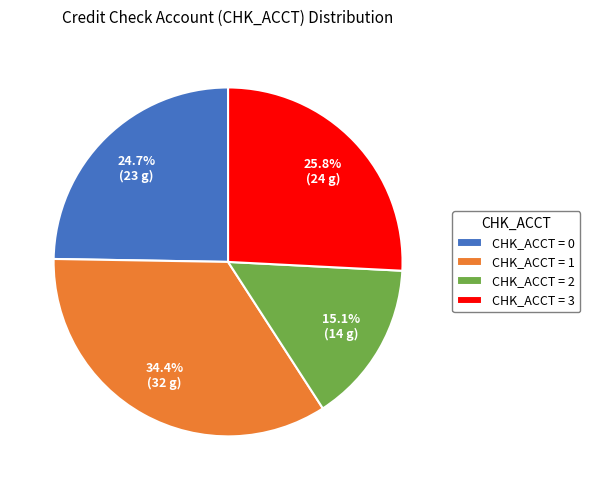

What is the largest slice in the pie chart?

CHK_ACCT = 1